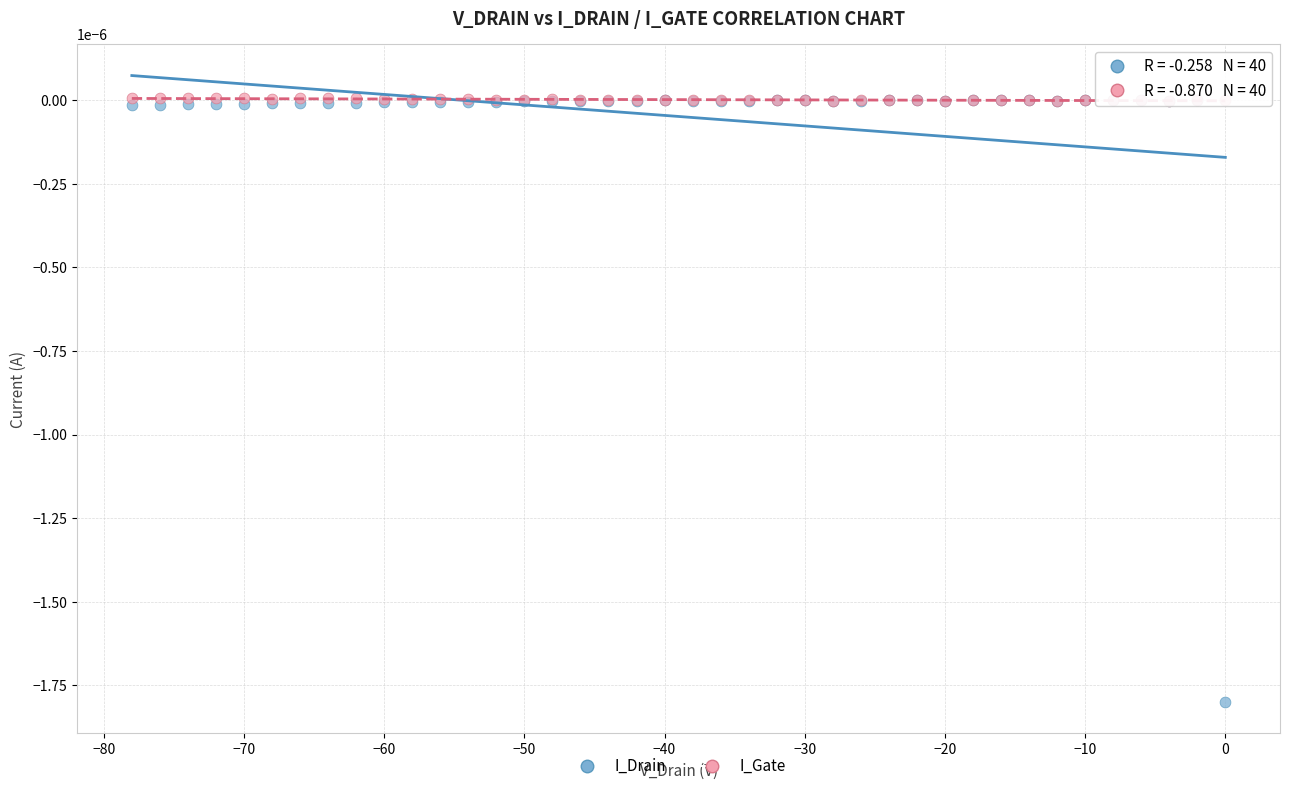

What are all the series names shown in the legend?

I_Drain, I_Gate